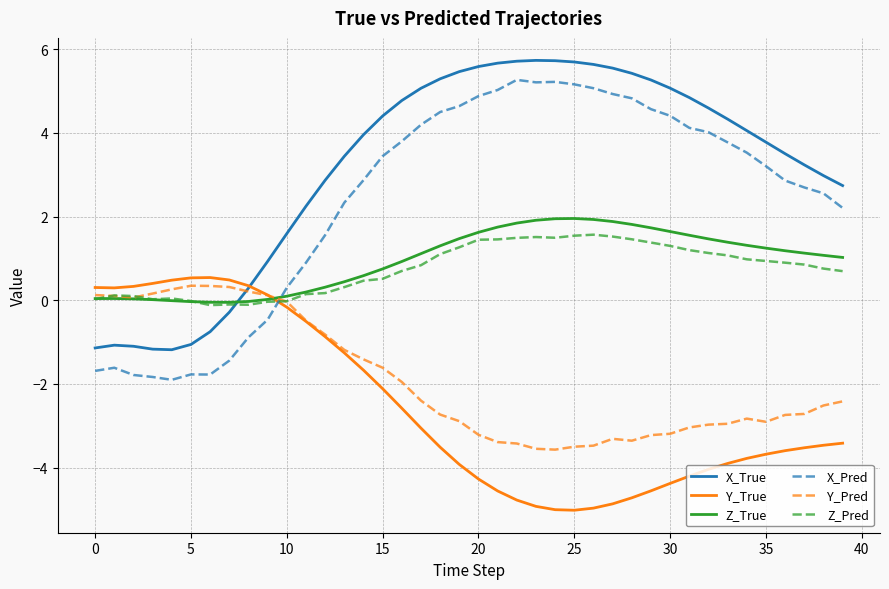

What is the maximum value shown in the chart?

5.7